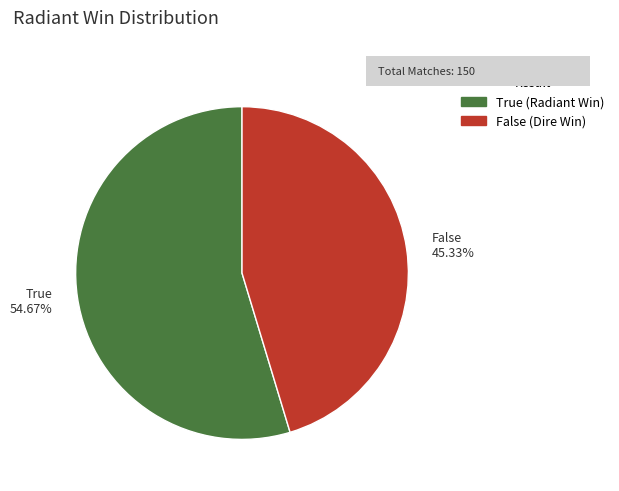

Which has a higher value, True 54.67% or False 45.33%?

True 54.67%